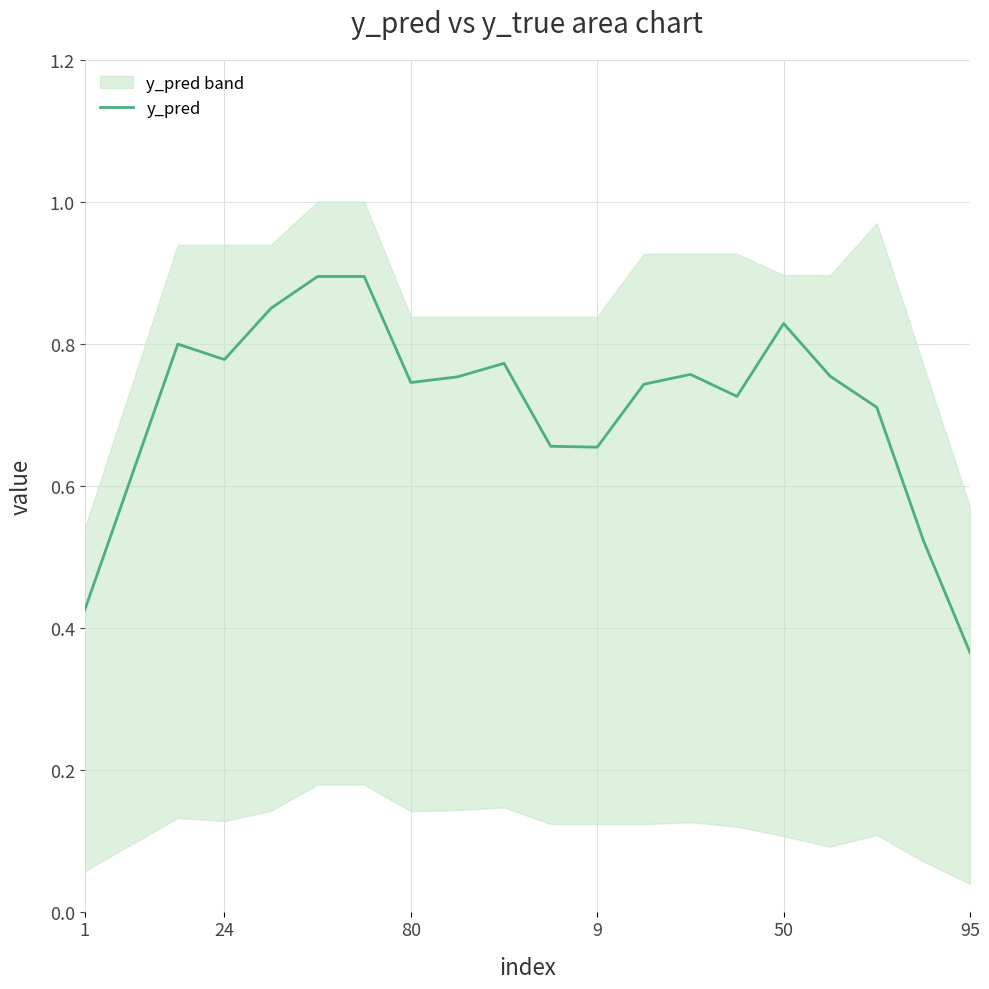

How many lines are shown in the chart?

1